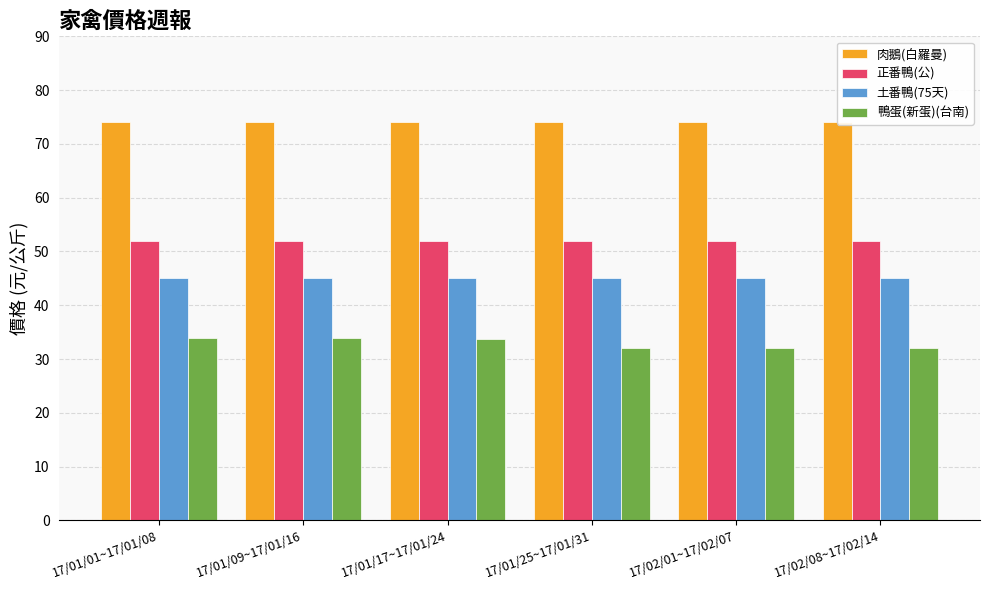

List the series in order of their overall mean, highest first.

肉鵝(白羅曼), 正番鴨(公), 土番鴨(75天), 鴨蛋(新蛋)(台南)